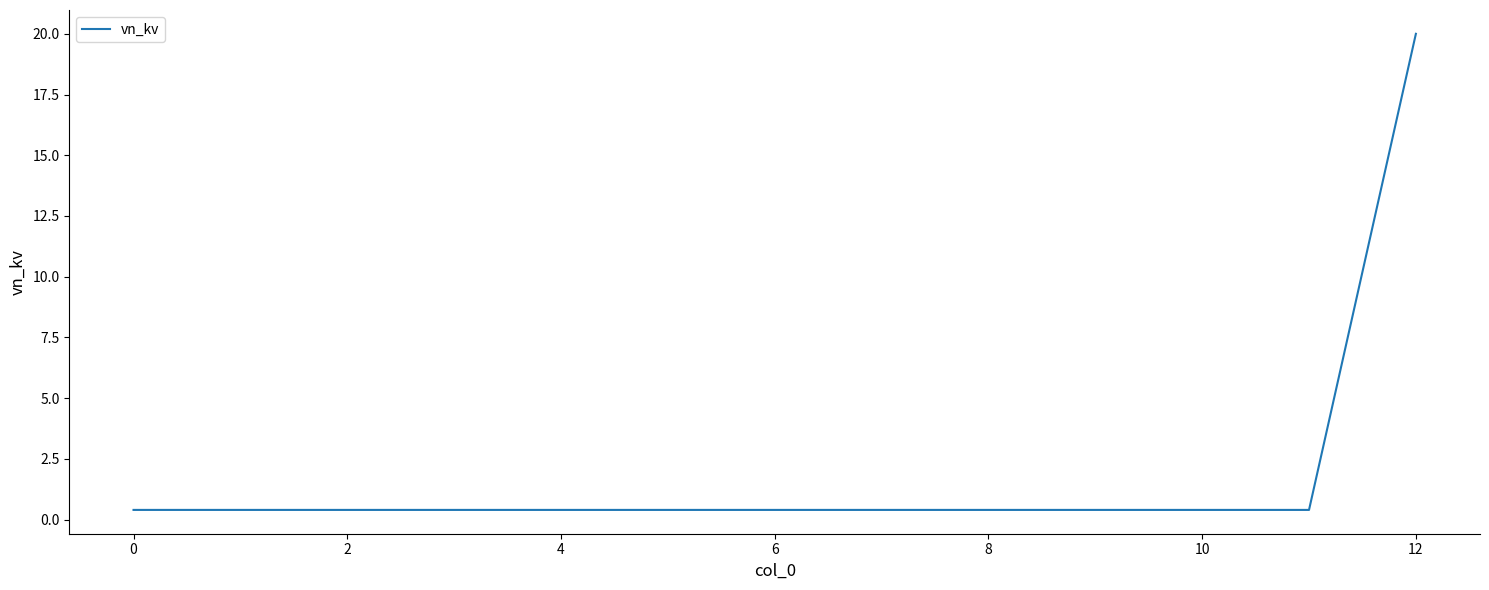

How many lines are shown in the chart?

1